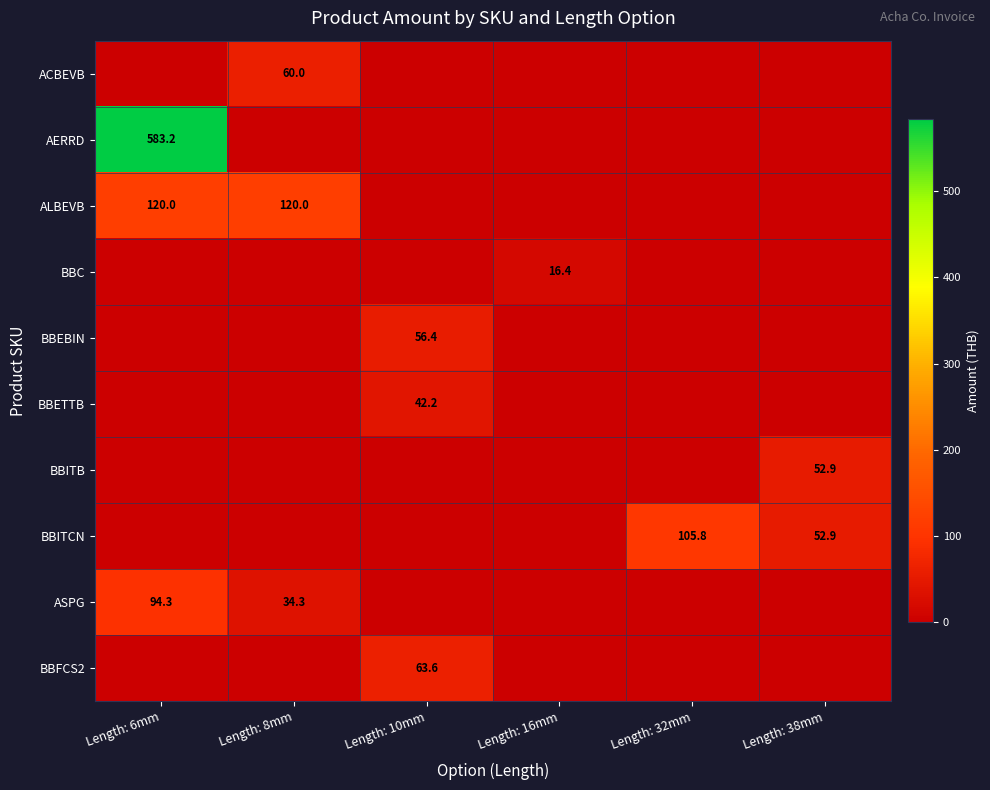

How many values in BBFCS2 are above zero?

1